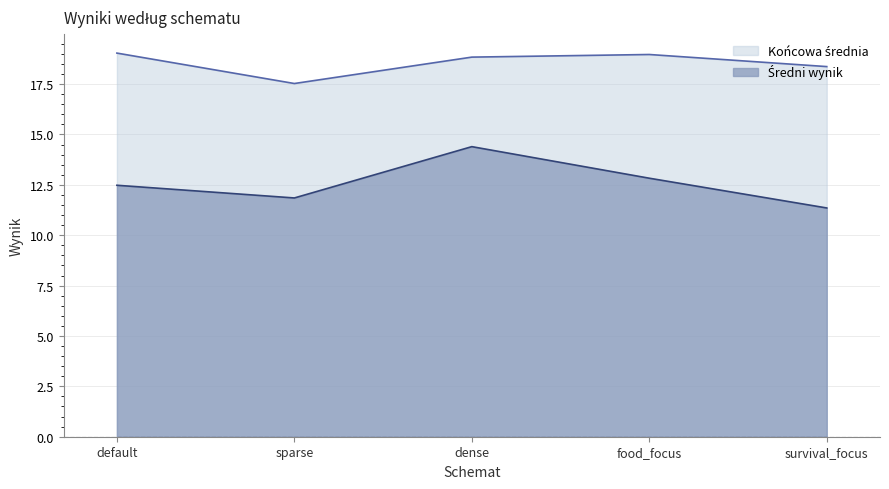

At which category is the sum across all series the highest?

dense